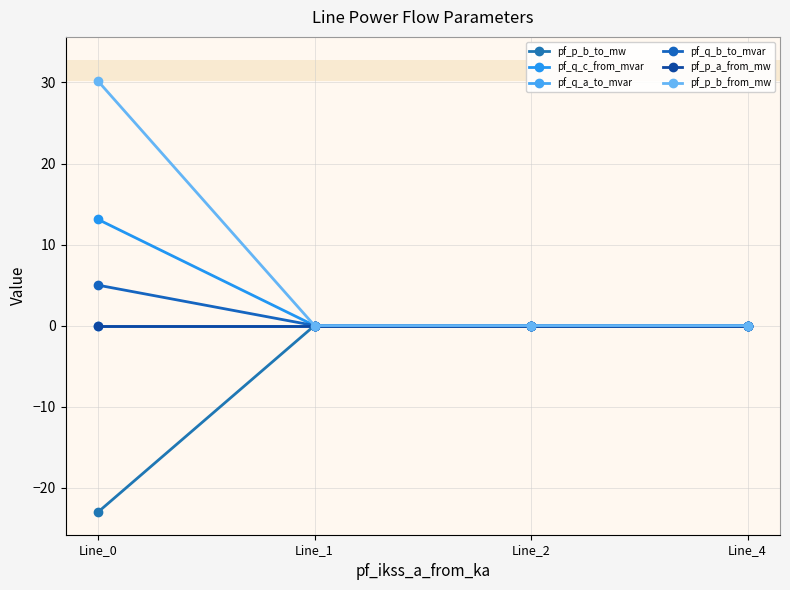

List the series in order of their peak value, lowest first.

pf_p_a_from_mw, pf_p_b_to_mw, pf_q_a_to_mvar, pf_q_b_to_mvar, pf_q_c_from_mvar, pf_p_b_from_mw